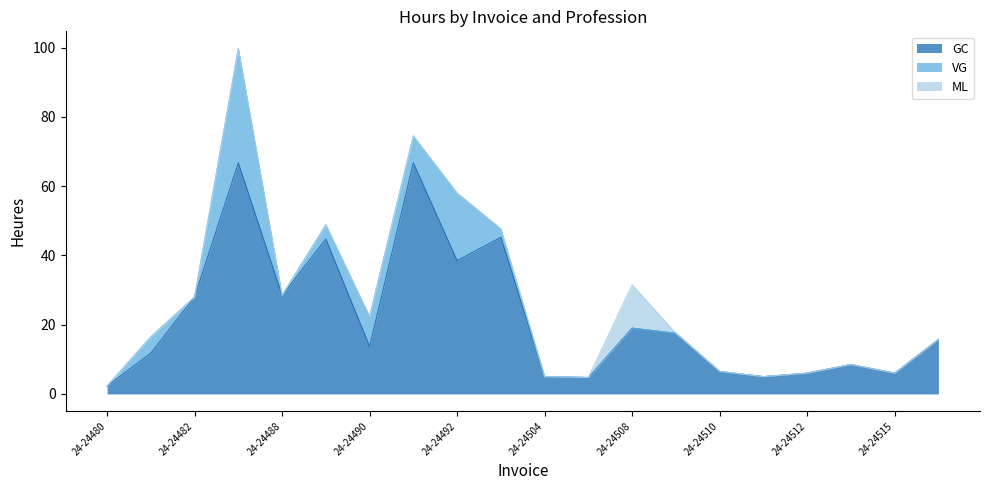

What is the difference between the second highest and second lowest values in the VG series?

19.5